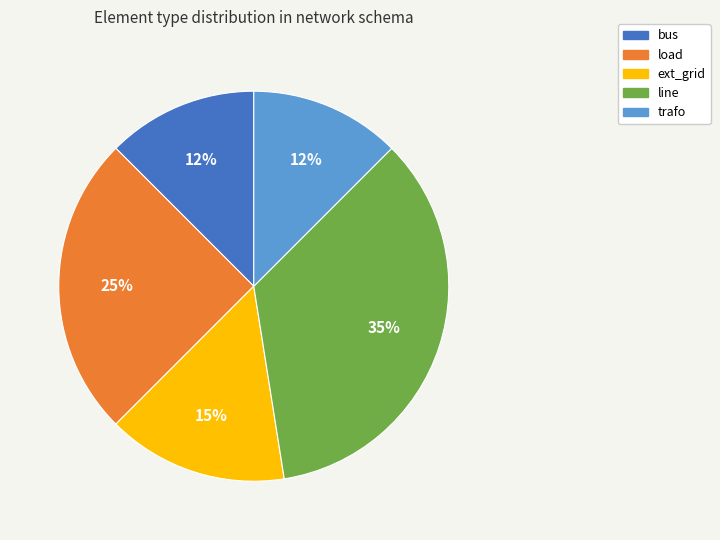

What percentage is the ext_grid slice, to the nearest percent?

15%